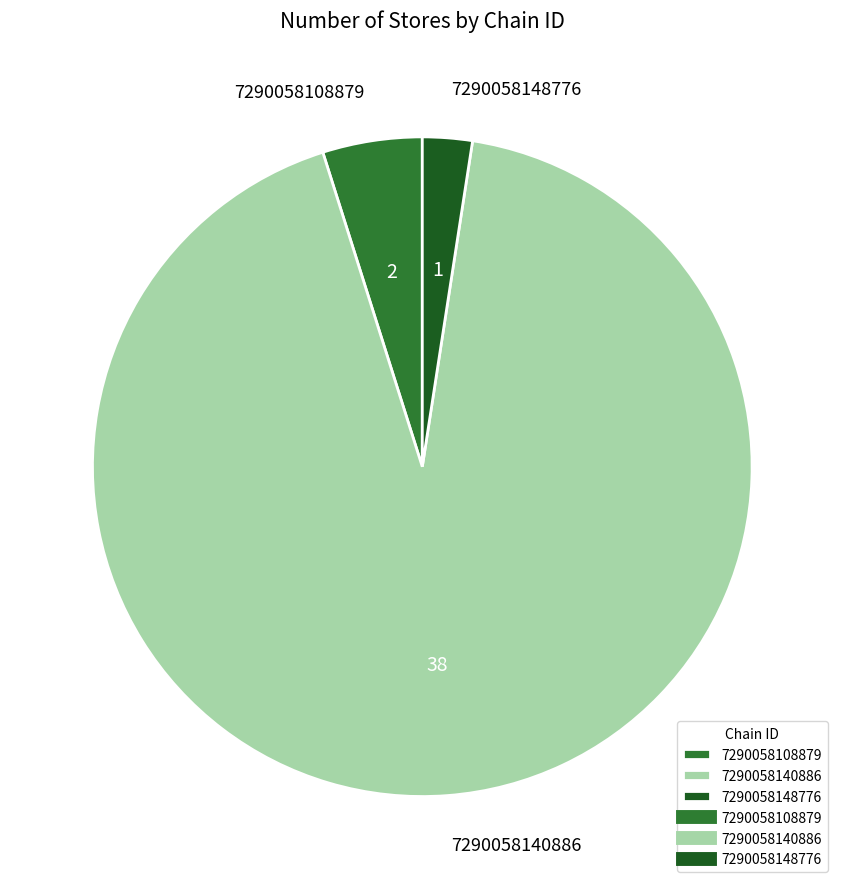

True or false: 7290058140886 accounts for 93% of the total.

True